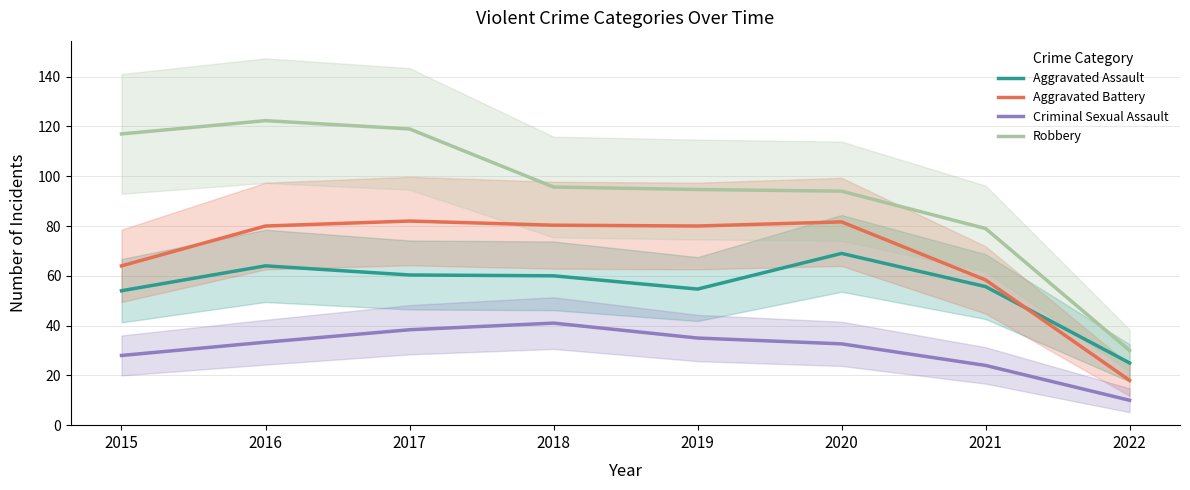

Is the value of Aggravated Battery at 2018 greater than the value of Aggravated Assault at 2021?

Yes